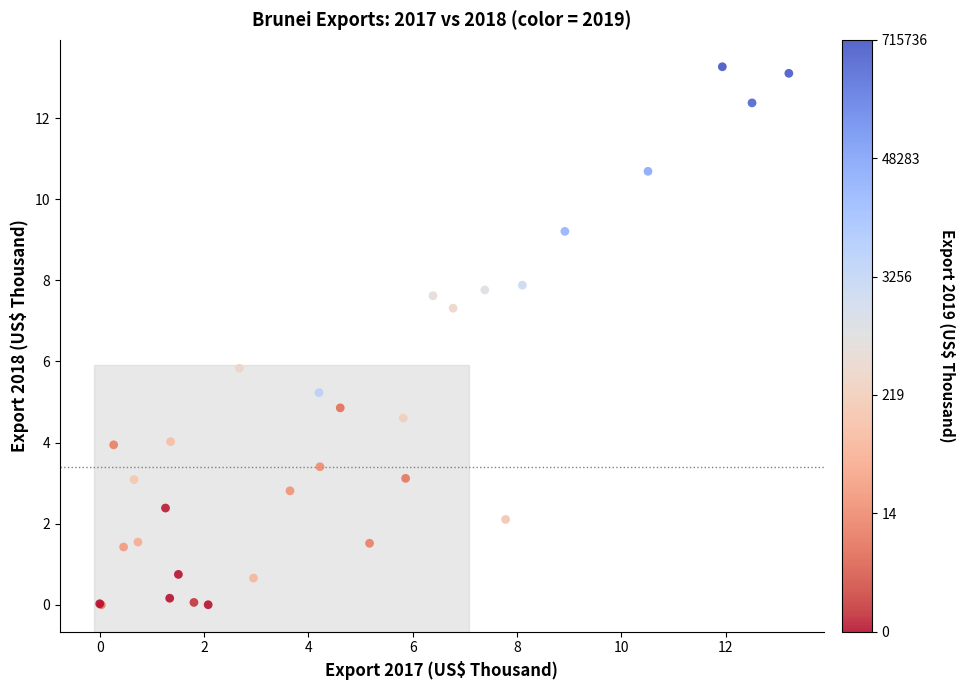

What Y value in the scatter plot is closest to 6?

5.8